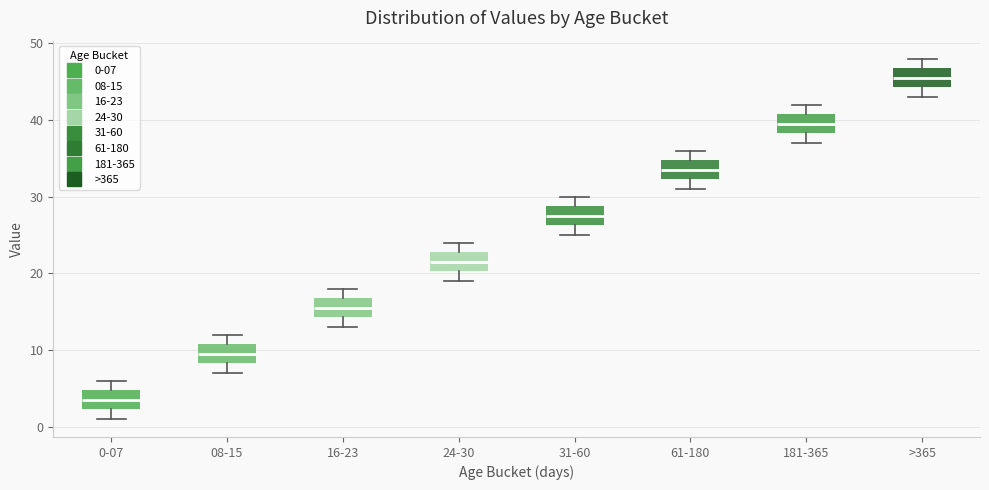

Which box has the highest median line?

>365